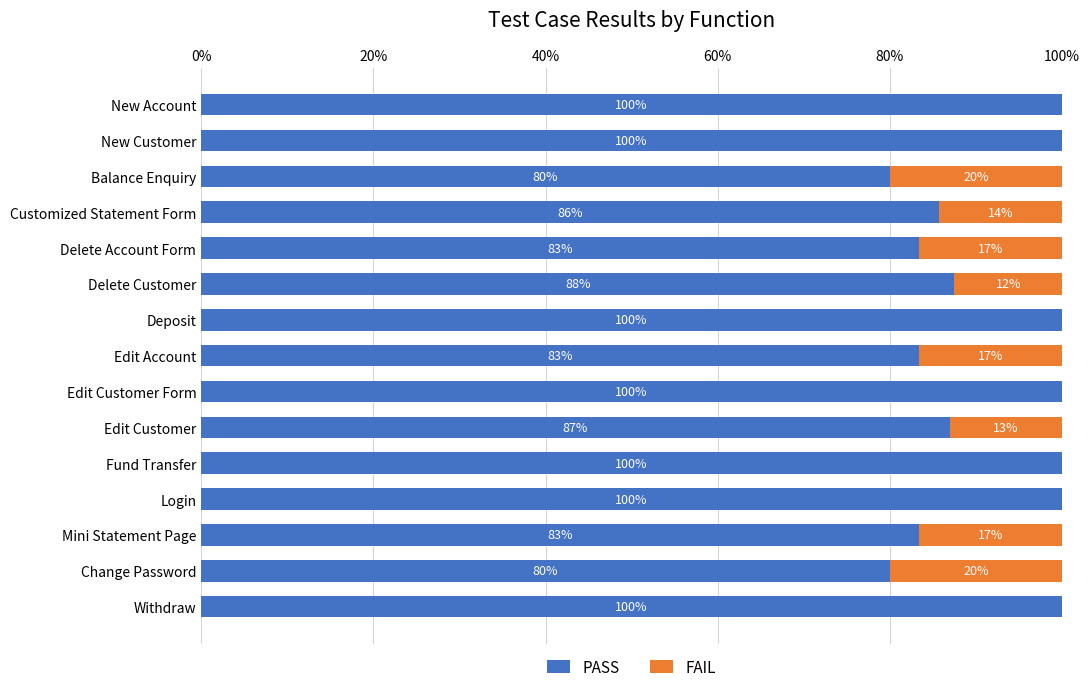

What is the highest value of the PASS series?

100.0